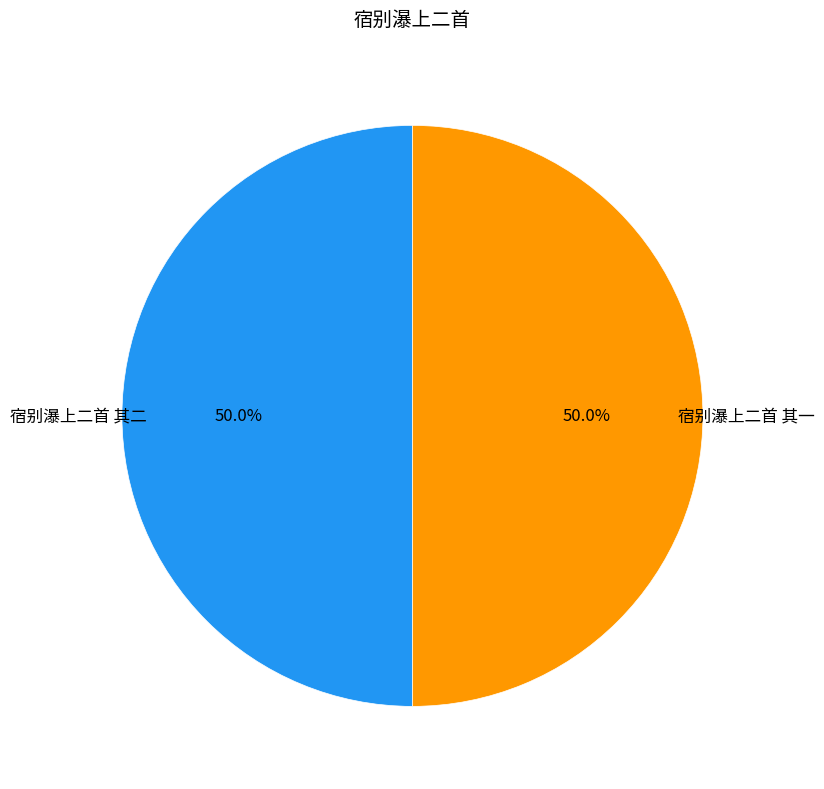

What is the ratio of the value at 宿别瀑上二首 其二 to the value at 宿别瀑上二首 其一?

1.0